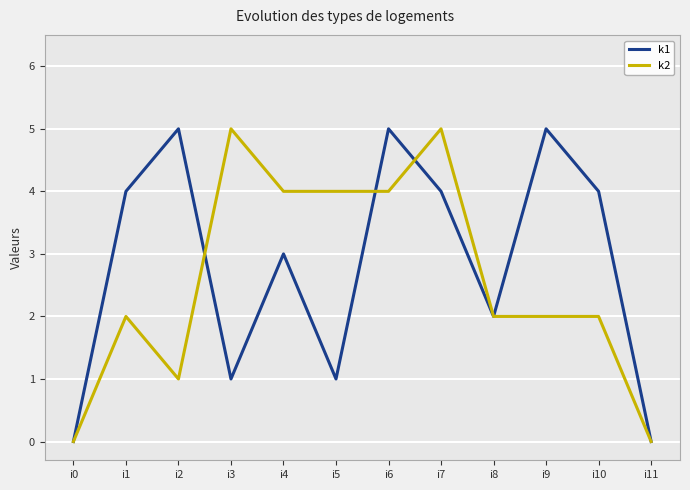

Is this an area chart (filled region under the line)?

No